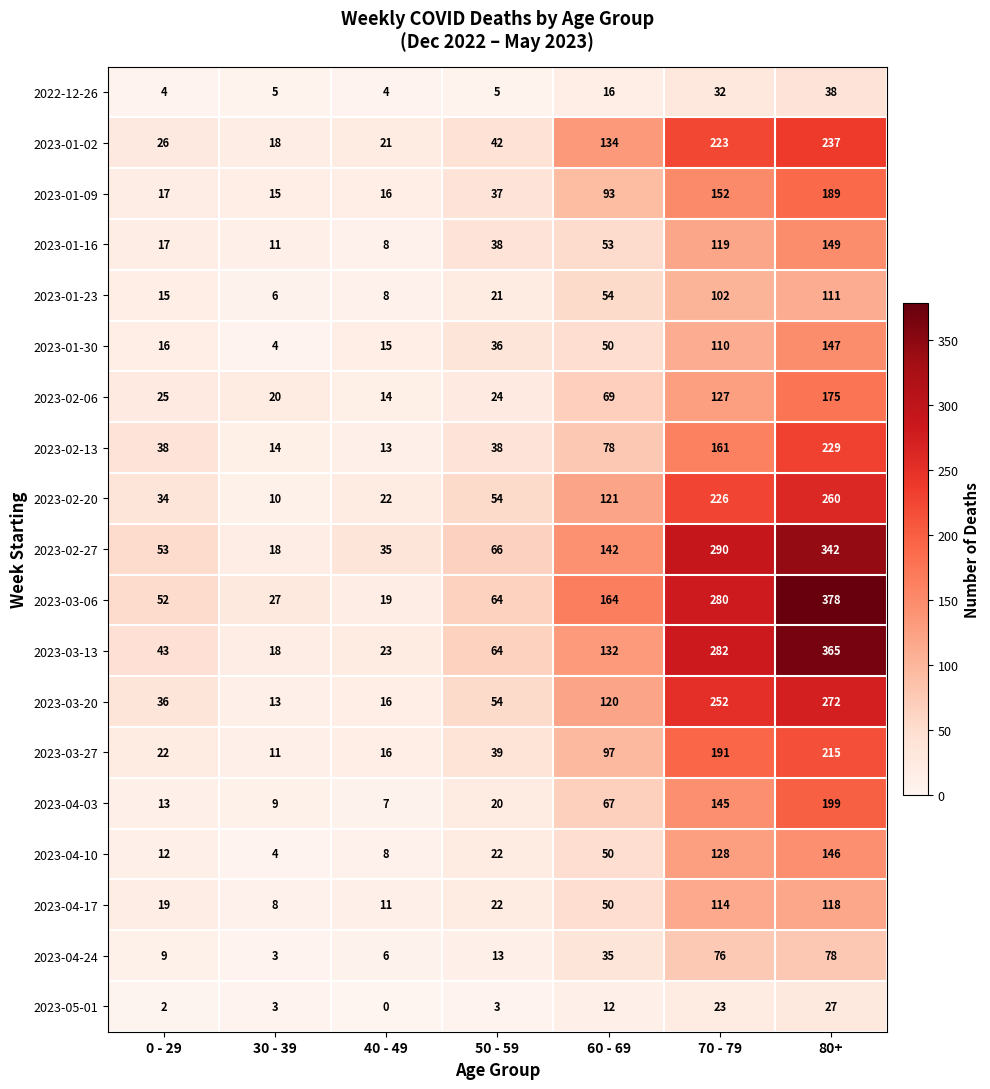

Between 40 - 49 and 70 - 79, which series saw the biggest shift?

2023-03-06